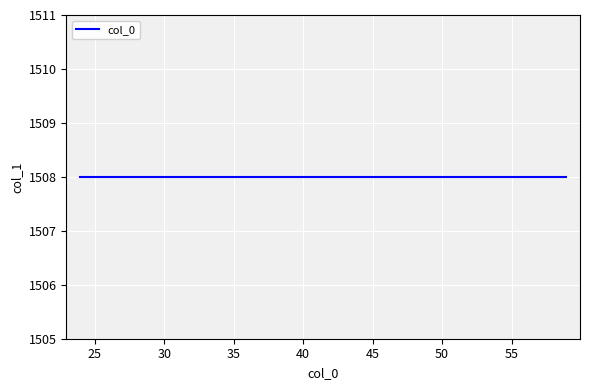

Where does the data first go above 50?

1508